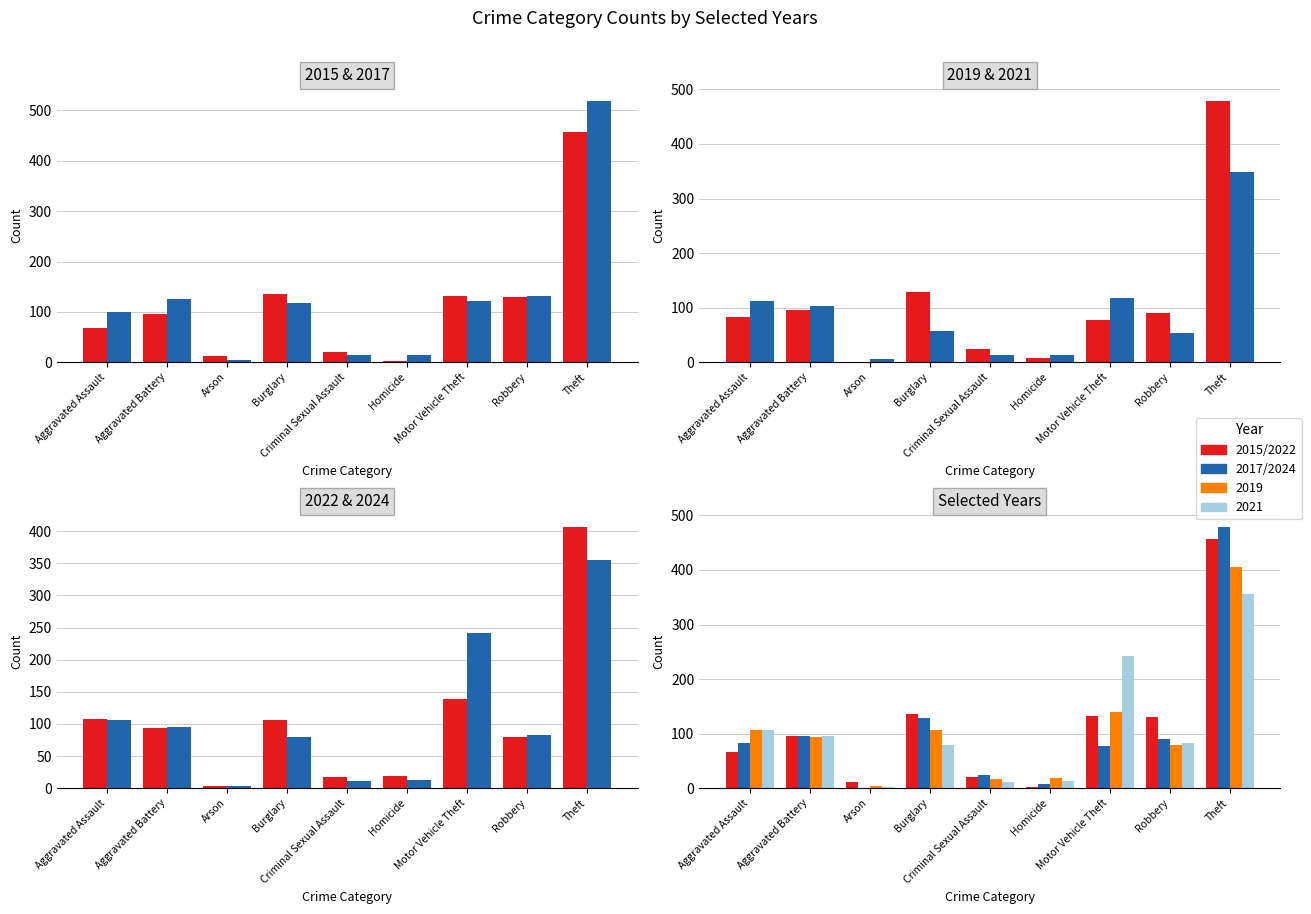

At how many categories does at least one series exceed 58?

6